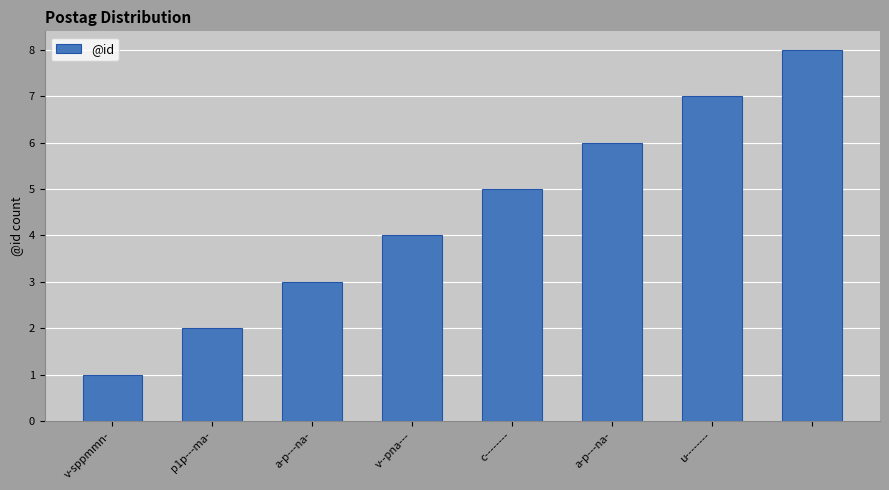

What is the maximum value shown in the chart?

8